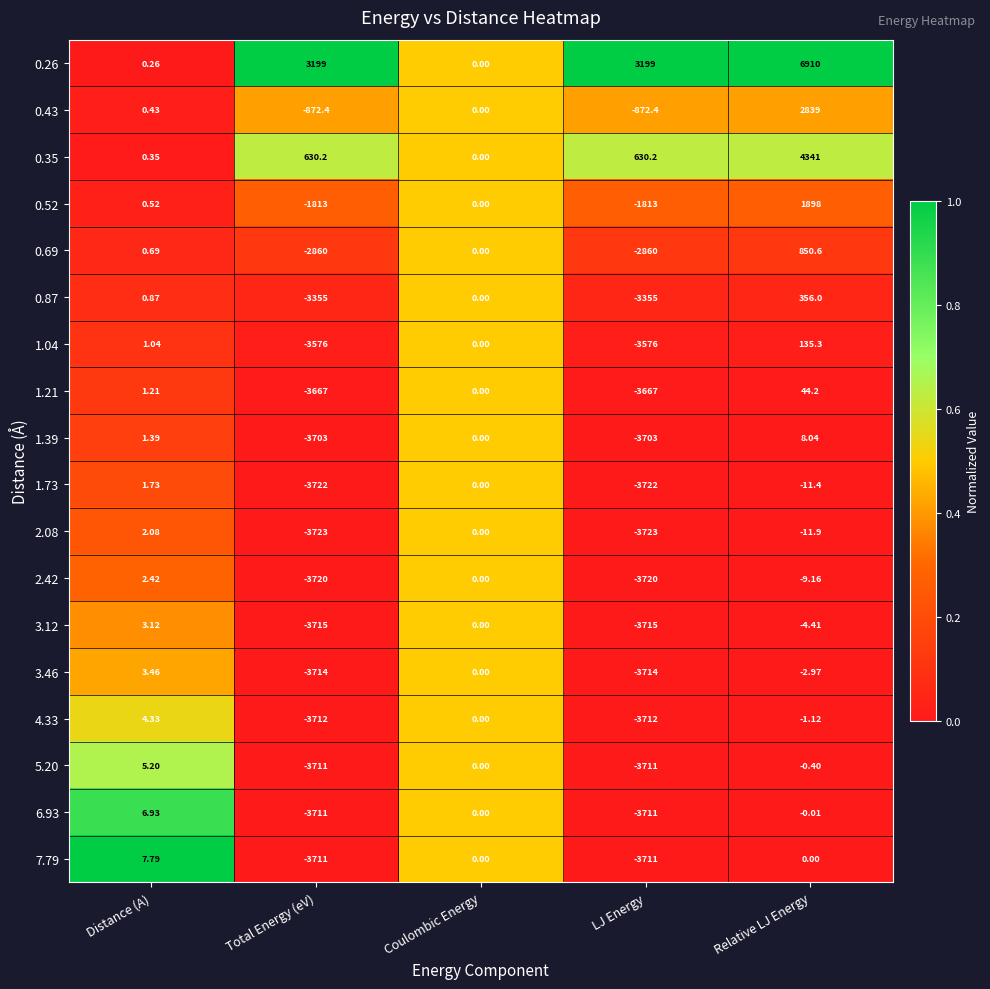

What is the difference between the highest and lowest values at Relative LJ Energy?

6921.9